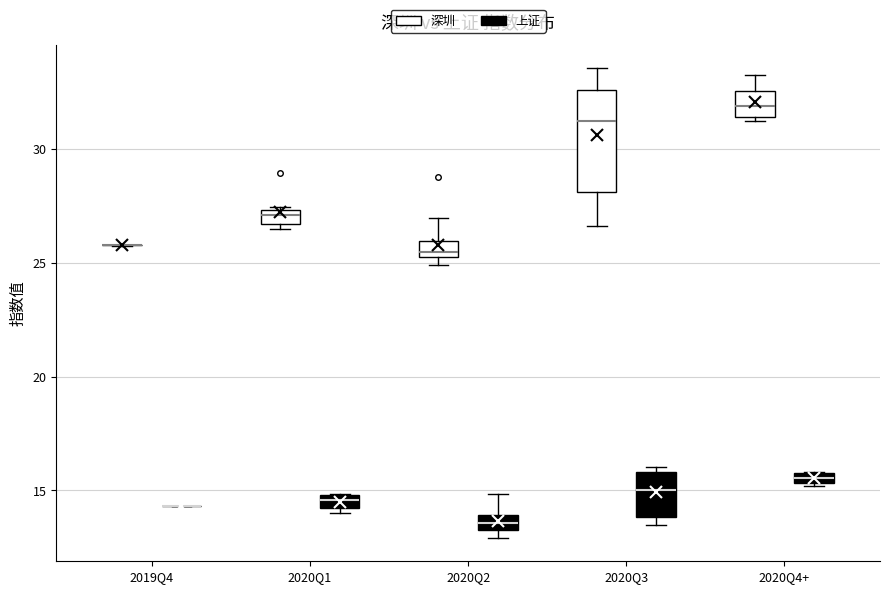

Which box is the tallest, from its lower edge to its upper edge?

2020Q3 (深圳)